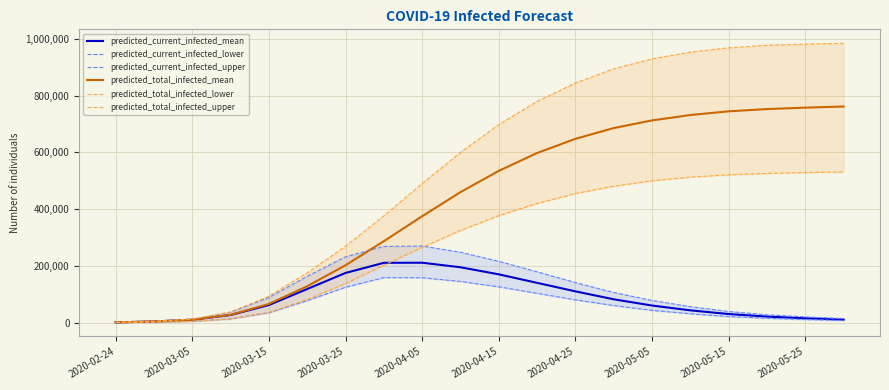

True or false: predicted_current_infected_lower and predicted_current_infected_mean cross at least once.

False